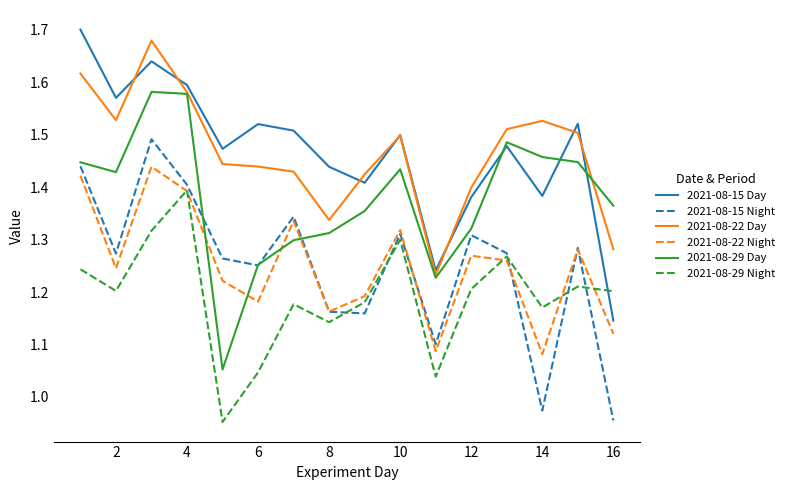

How many times do 2021-08-29 Day and 2021-08-22 Night cross each other?

4